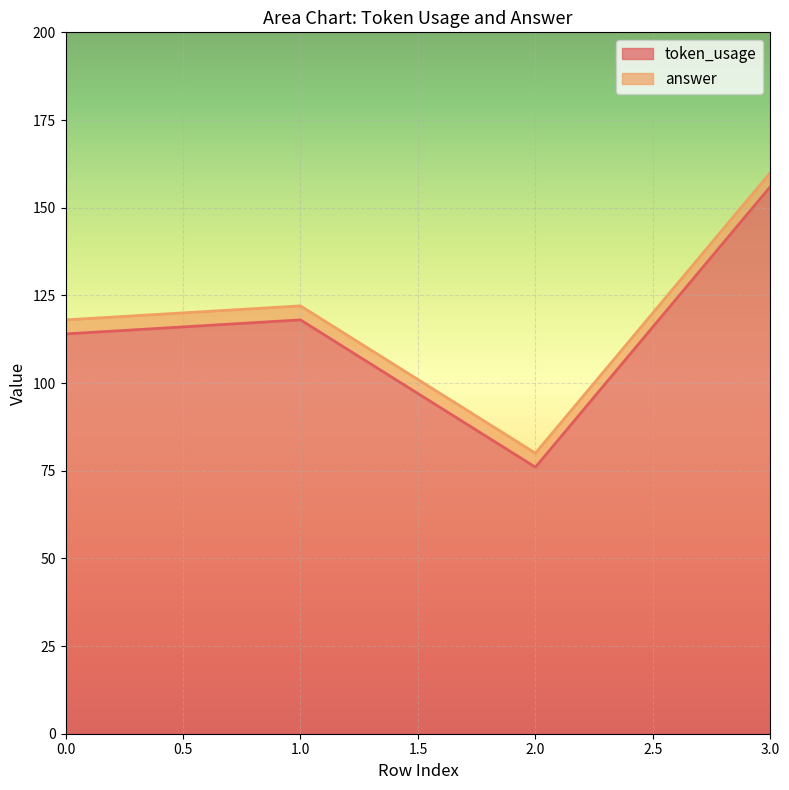

How many lines are shown in the chart?

2